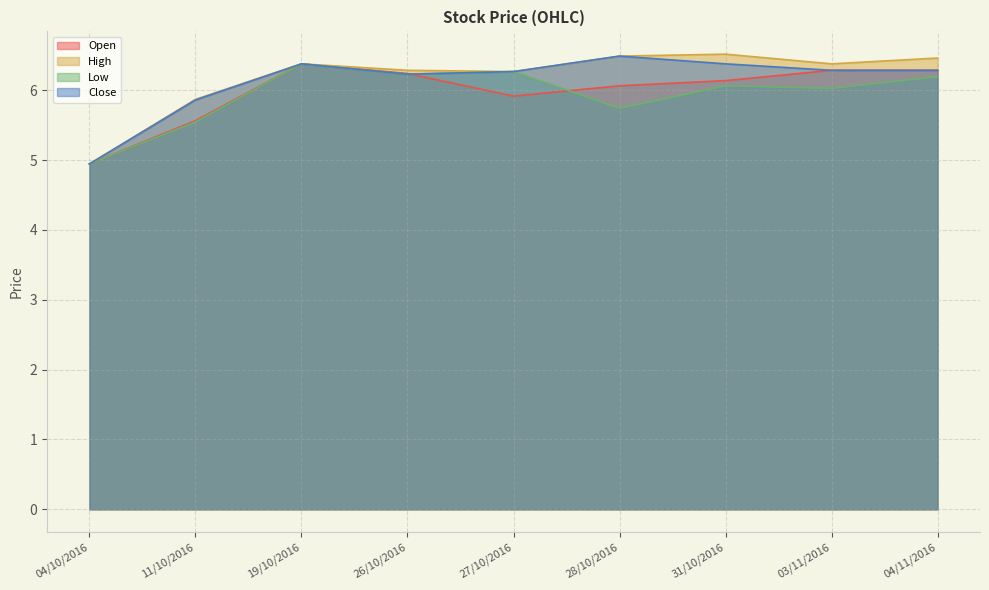

At 31/10/2016, list the series in order from smallest to largest.

Low, Open, Close, High